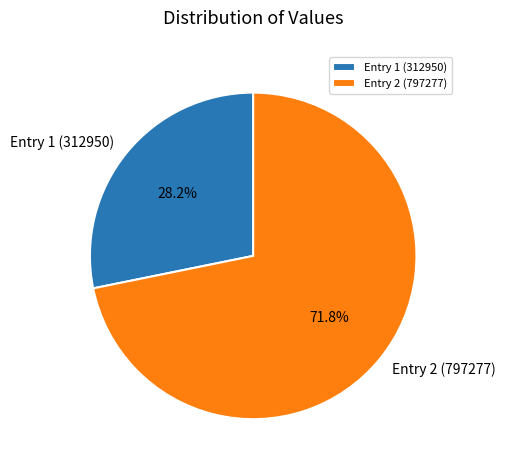

Approximately how many times larger is the value at Entry 1 (312950) compared to Entry 2 (797277)?

0.4